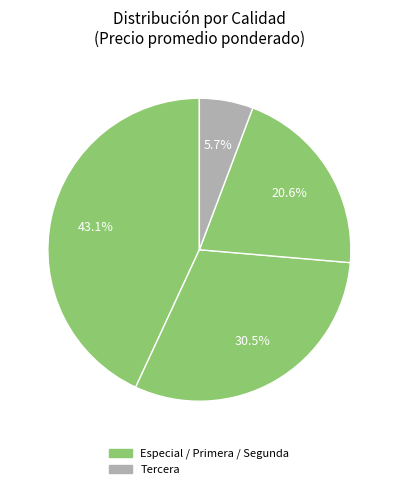

Count the number of slices in the pie.

4